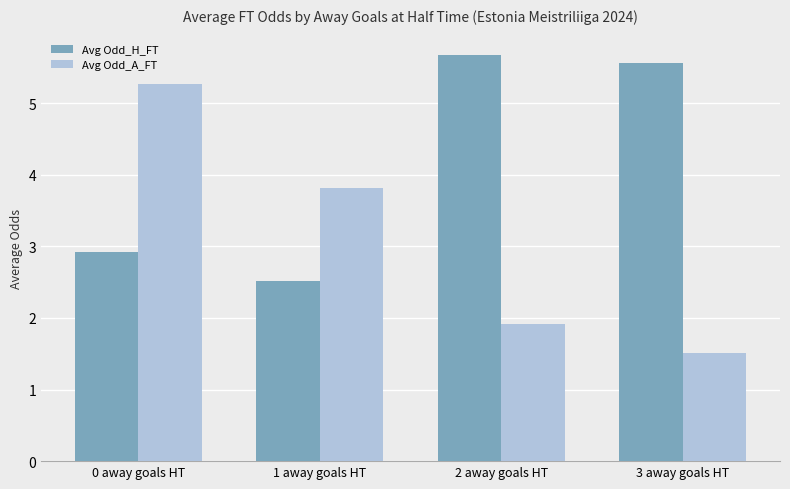

The Avg Odd_H_FT series shows 5.6 at 3 away goals HT. True or false?

True